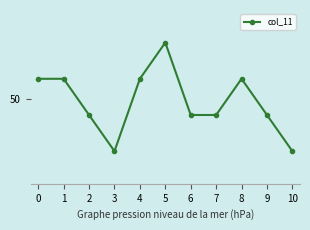

How many points are higher than both their immediate neighbors (excluding endpoints)?

2